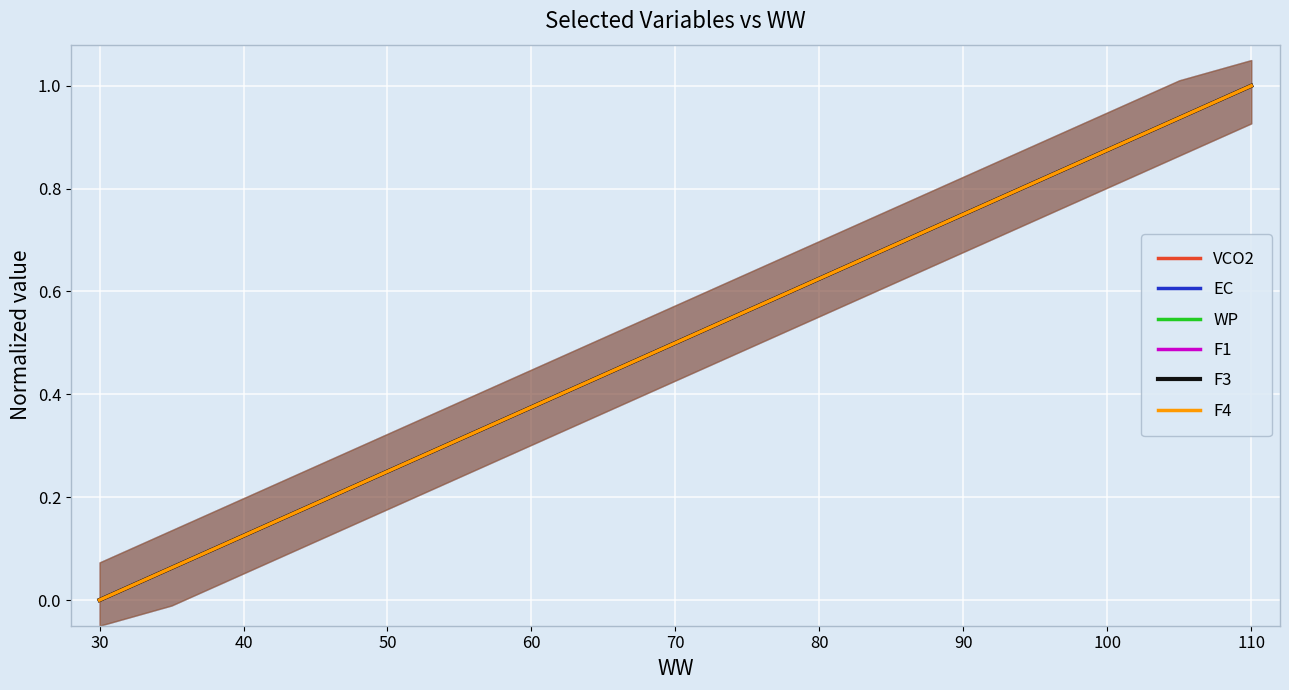

Which series has the largest total across all categories?

VCO2